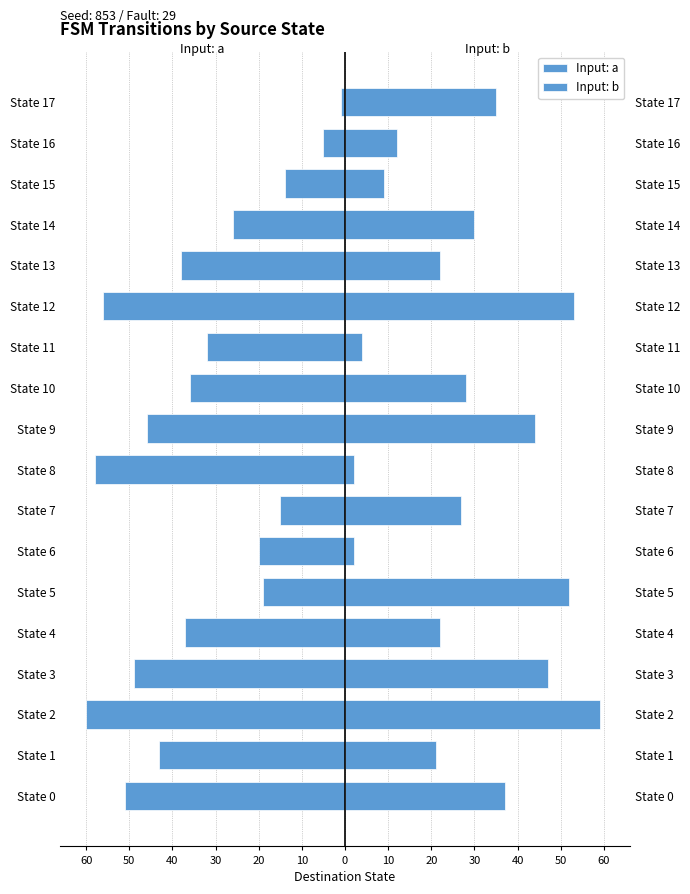

Is the value of Input: b at State 3 greater than the value of Input: a at State 7?

Yes